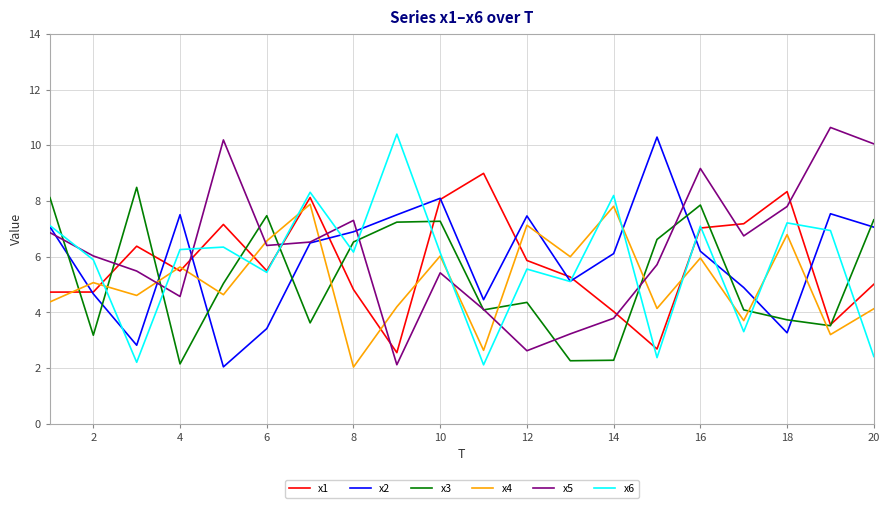

What is the maximum value for x4?

7.9